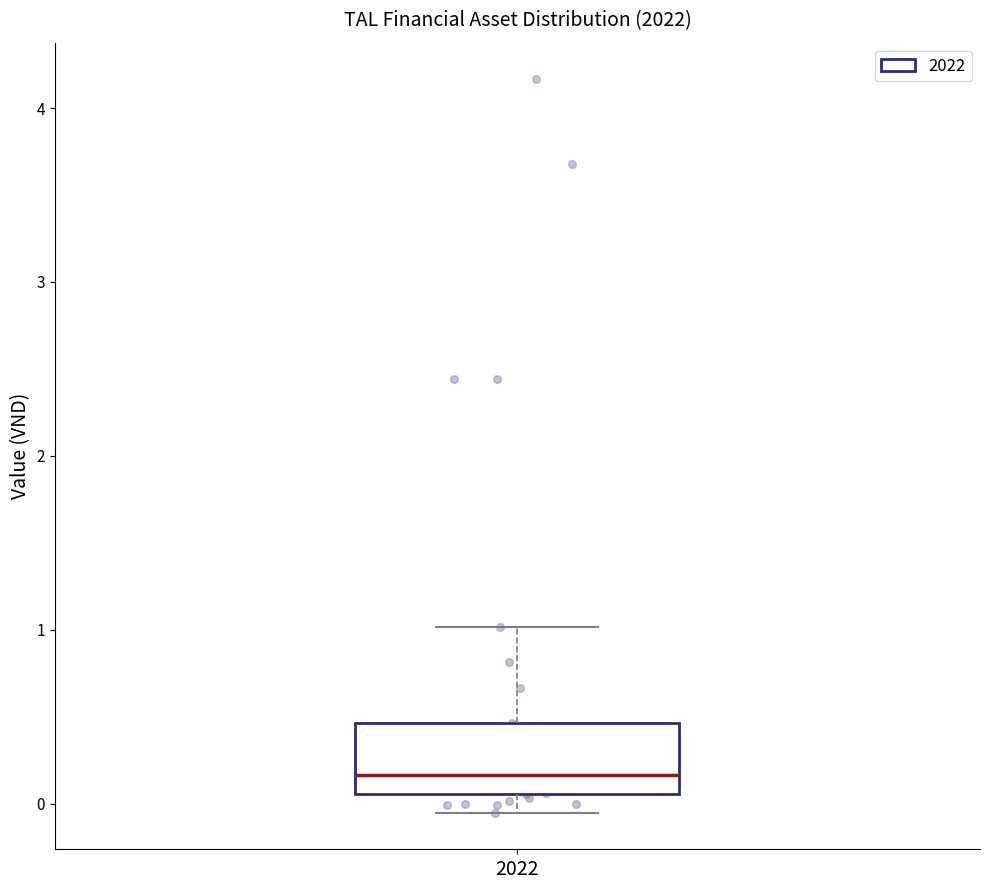

Where does the upper whisker of the box at x = 2022 end on the y-axis? The values are not printed on the chart, so give them approximately, as read against the axis.

1.0